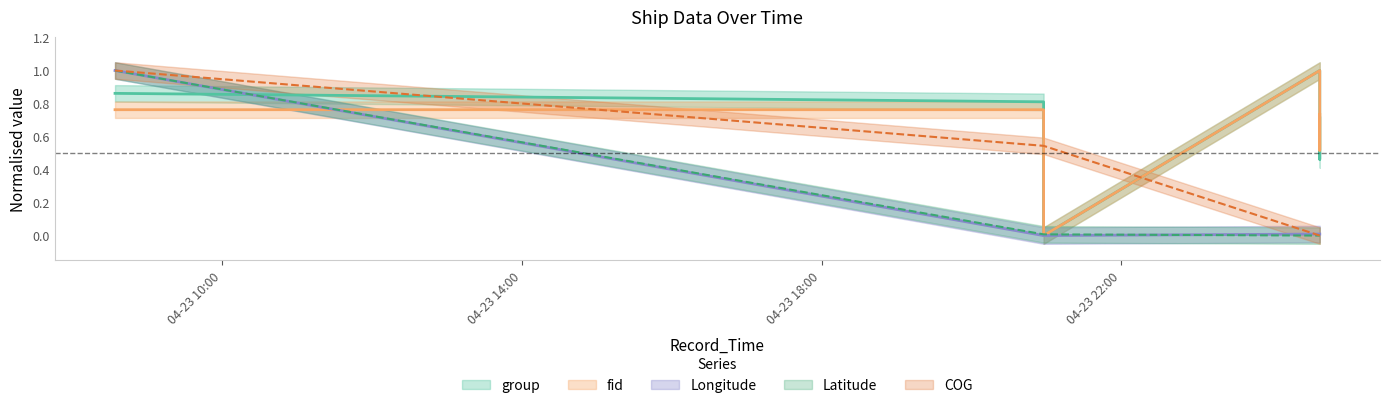

True or false: fid has a value of 0.8 at 2024-04-23 20:57:49.

True